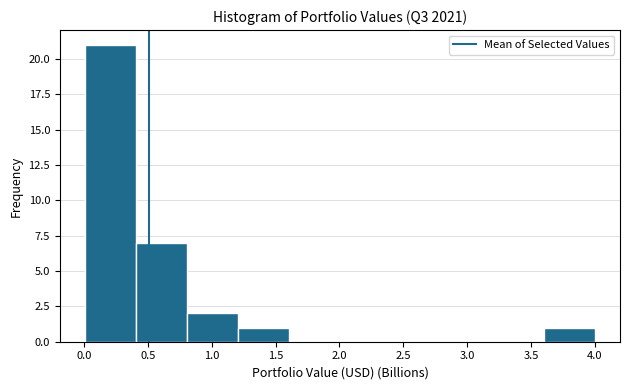

Reading left to right, list every bar in this chart as the range it spans on the x-axis followed by its height. Neither the bar edges nor the heights are printed on the chart, so give them approximately, as read against the axes.

0.0 to 0.4: 21
0.4 to 0.8: 7
0.8 to 1.2: 2
1.2 to 1.6: 1
1.6 to 2.0: 0
2.0 to 2.4: 0
2.4 to 2.8: 0
2.8 to 3.2: 0
3.2 to 3.6: 0
3.6 to 4.0: 1